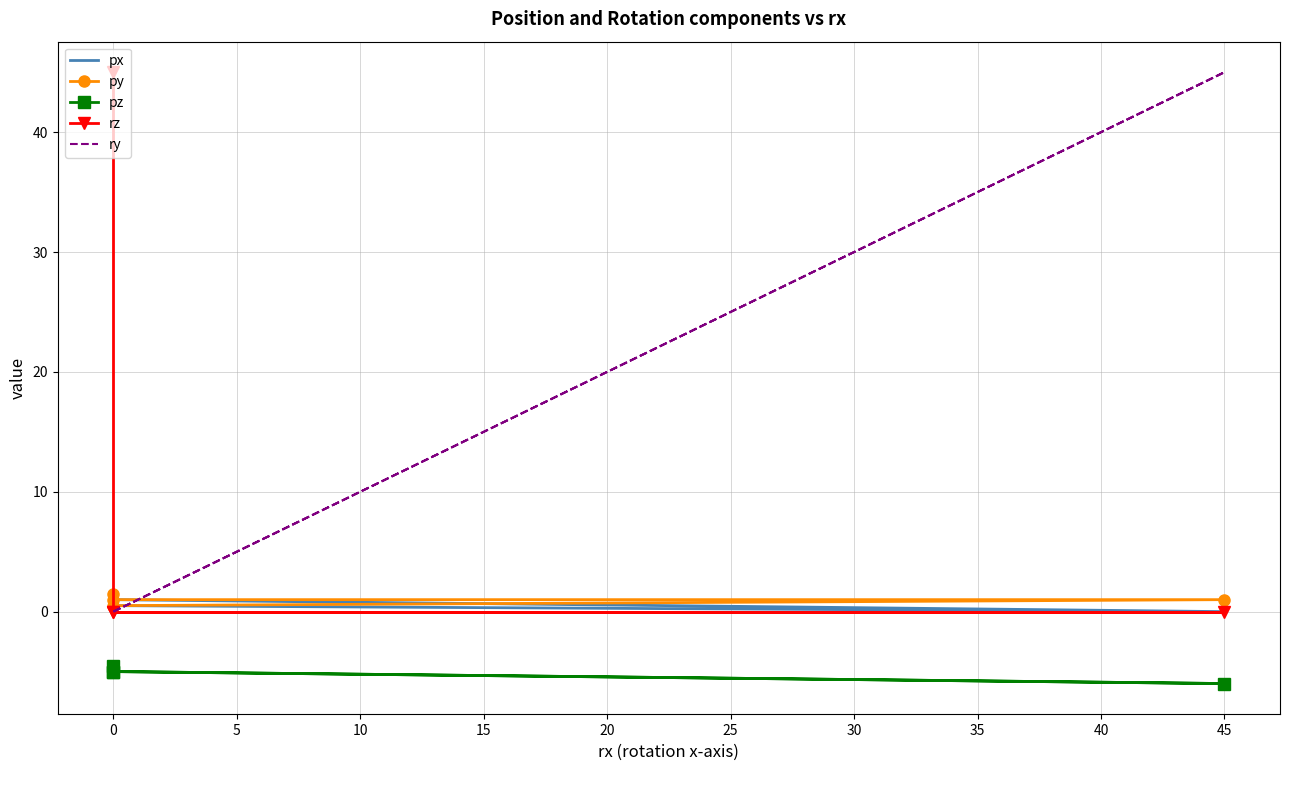

Is it true that ry equals 15.8 at 0?

False